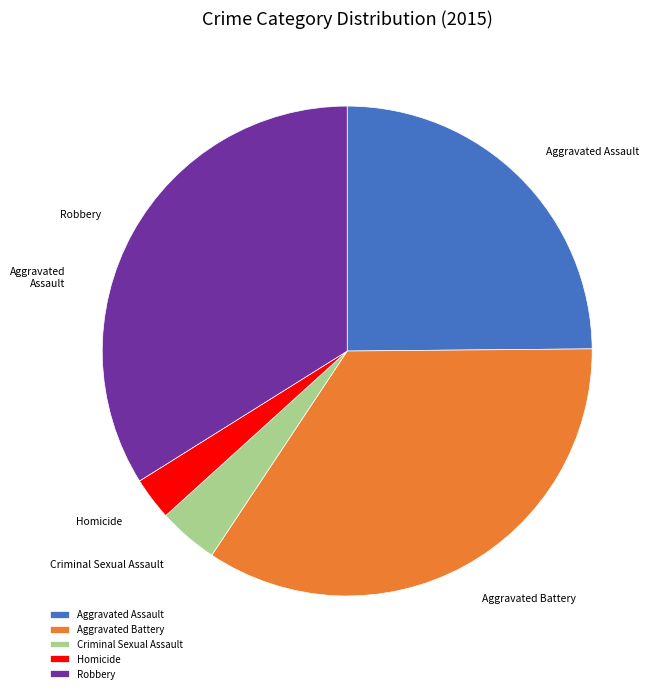

The Aggravated Assault slice represents 38% of the pie. True or false?

False